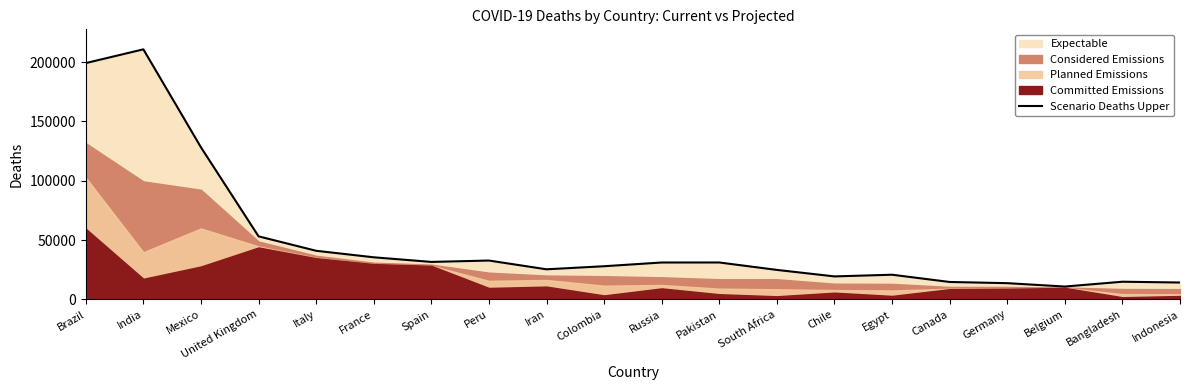

Between Pakistan and Spain, which is larger?

Spain